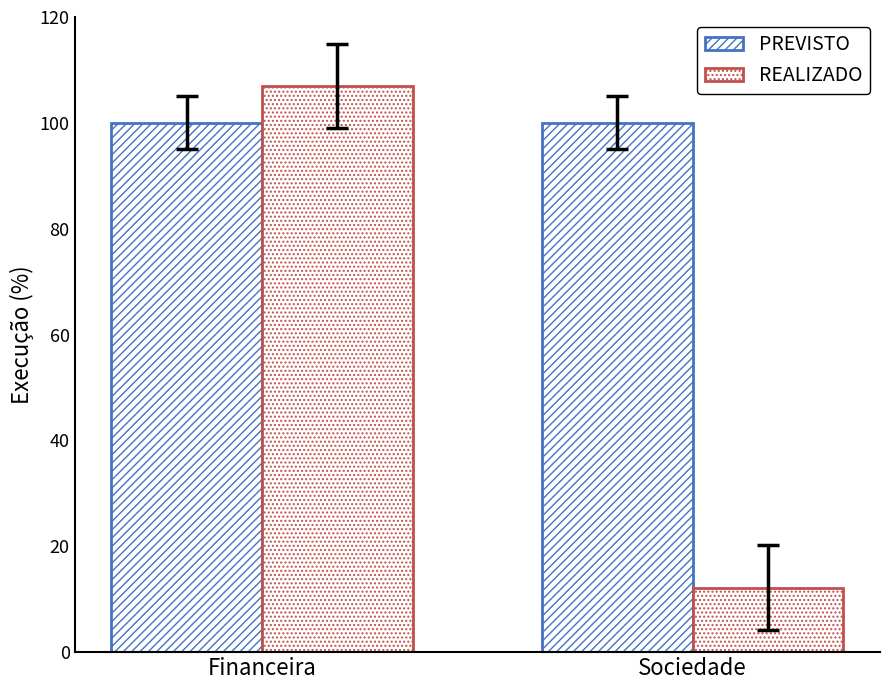

Which category has the lowest value in the PREVISTO series?

Financeira